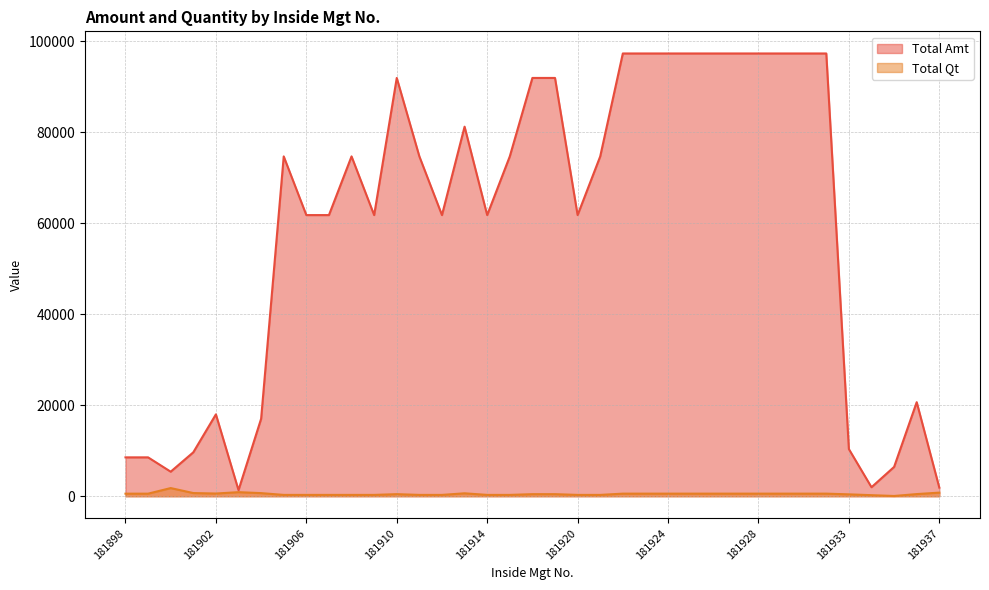

Rank the series at 181916 from highest to lowest value.

Total Amt, Total Qt